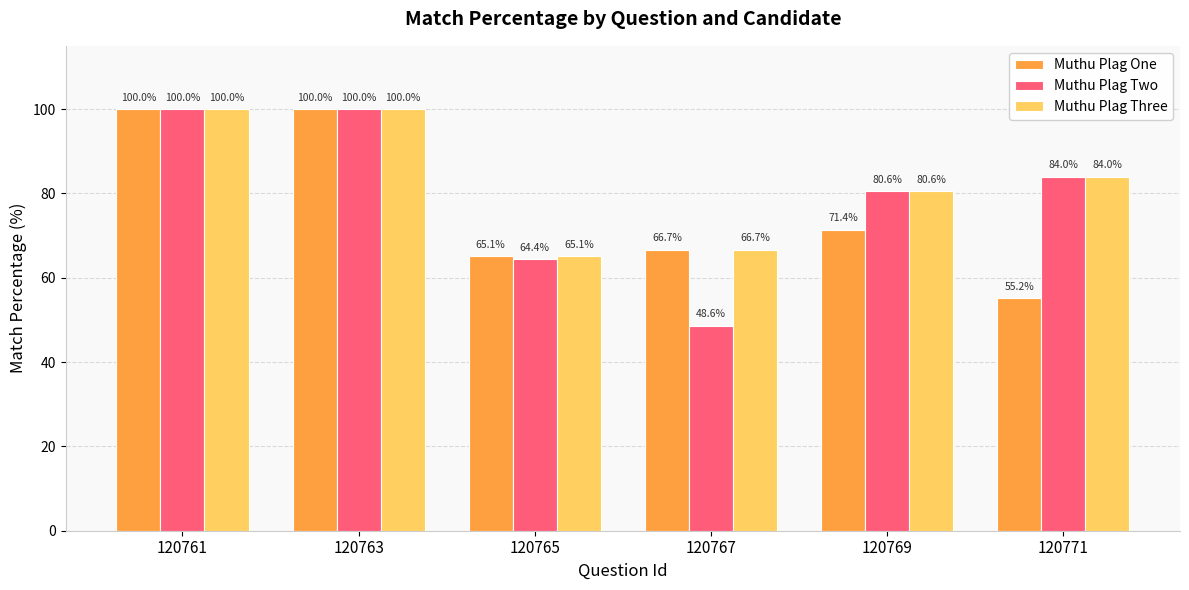

How many groups of bars are there?

6